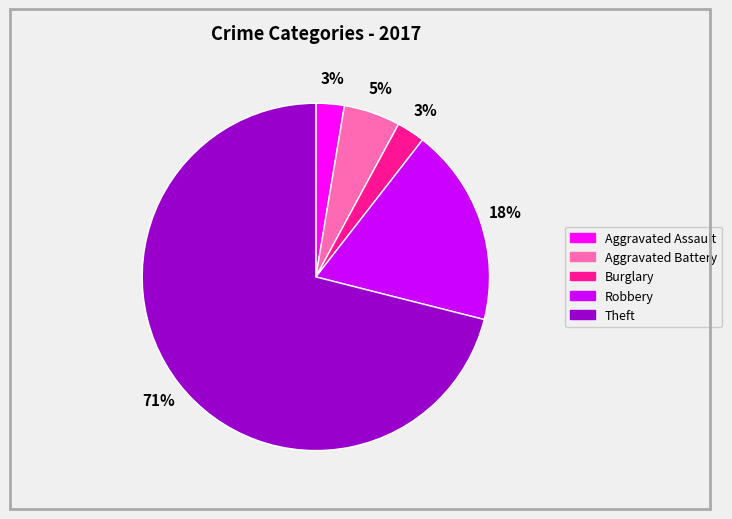

Is there a majority slice in this chart?

Yes